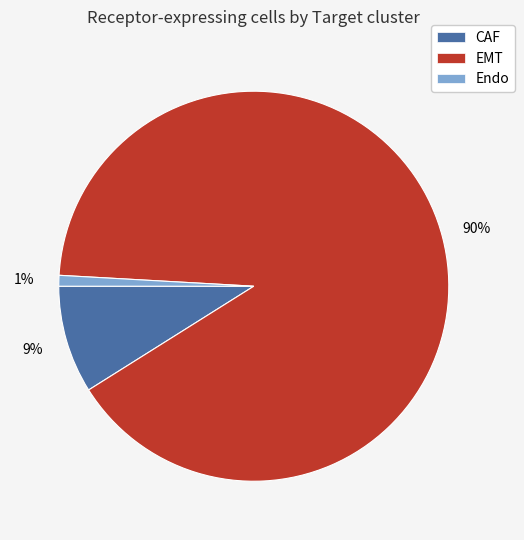

Count the number of slices in the pie.

3